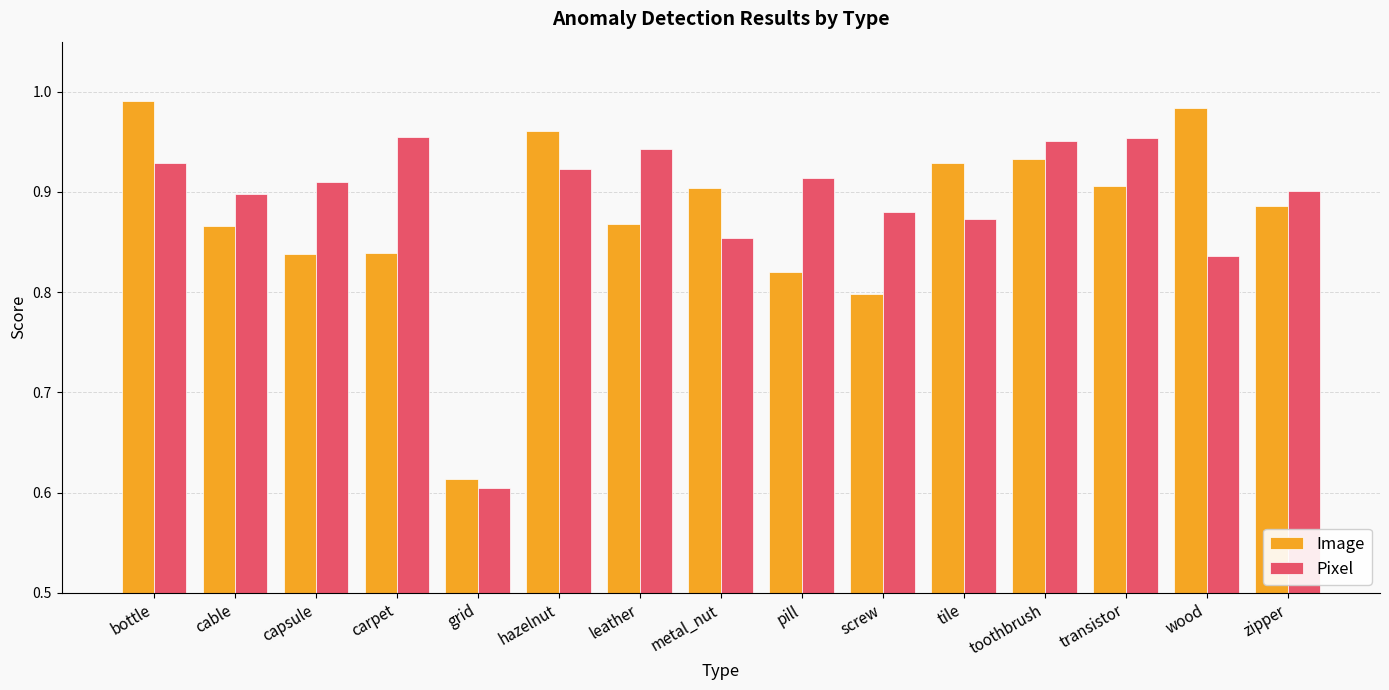

What is the spread (max minus min) of values at bottle?

0.1